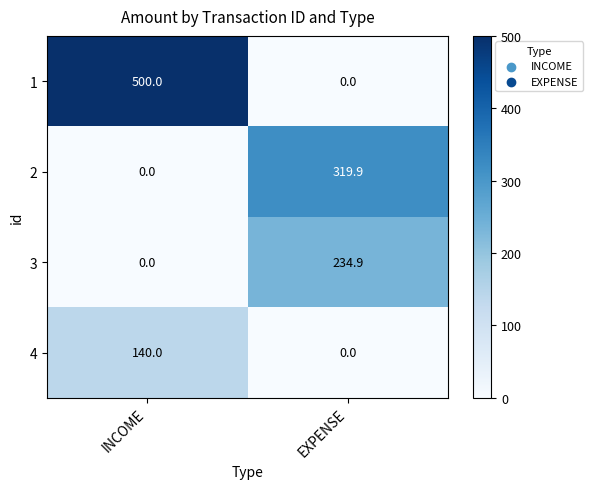

The value of 3 at INCOME is 0.0. True or false?

True